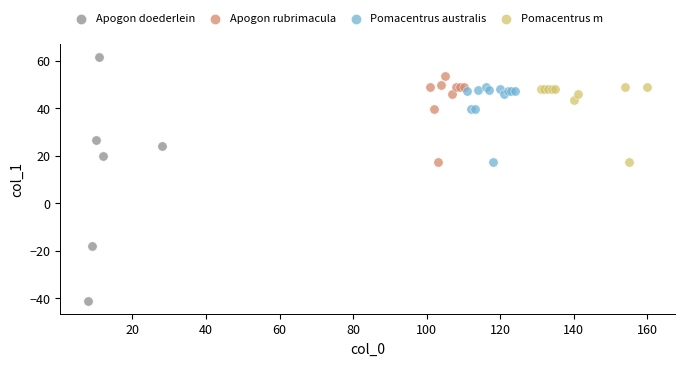

Which series reaches the maximum Y coordinate?

Apogon doederlein